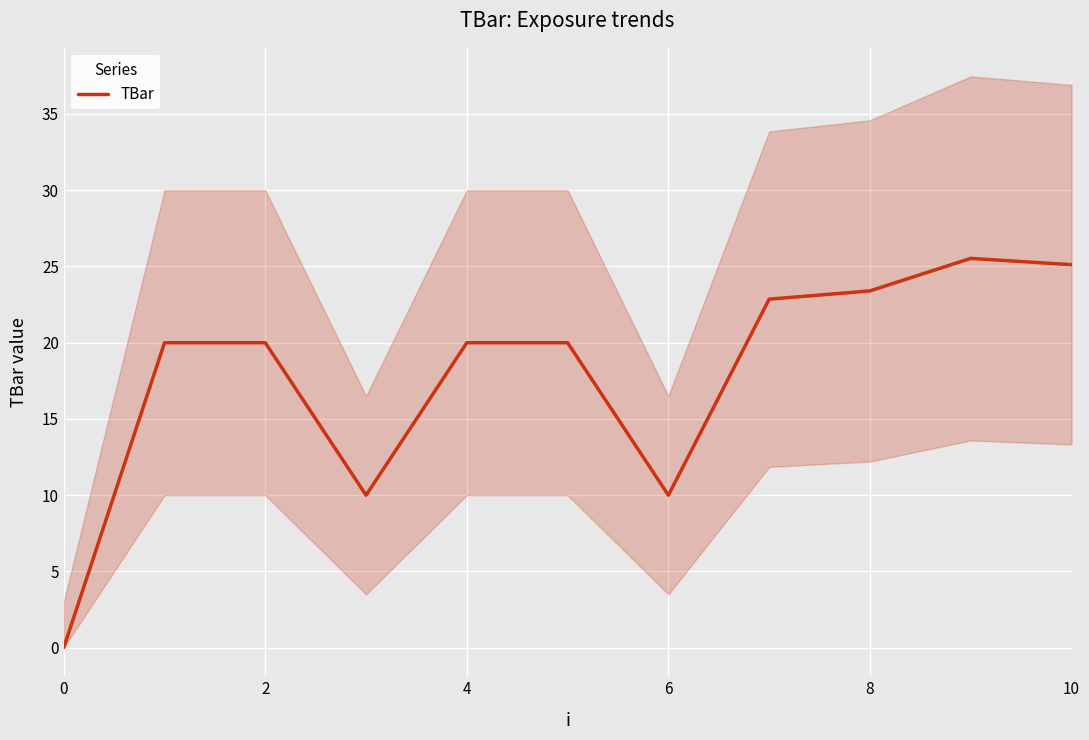

Is it true that TBar equals 23.4 at 8?

True